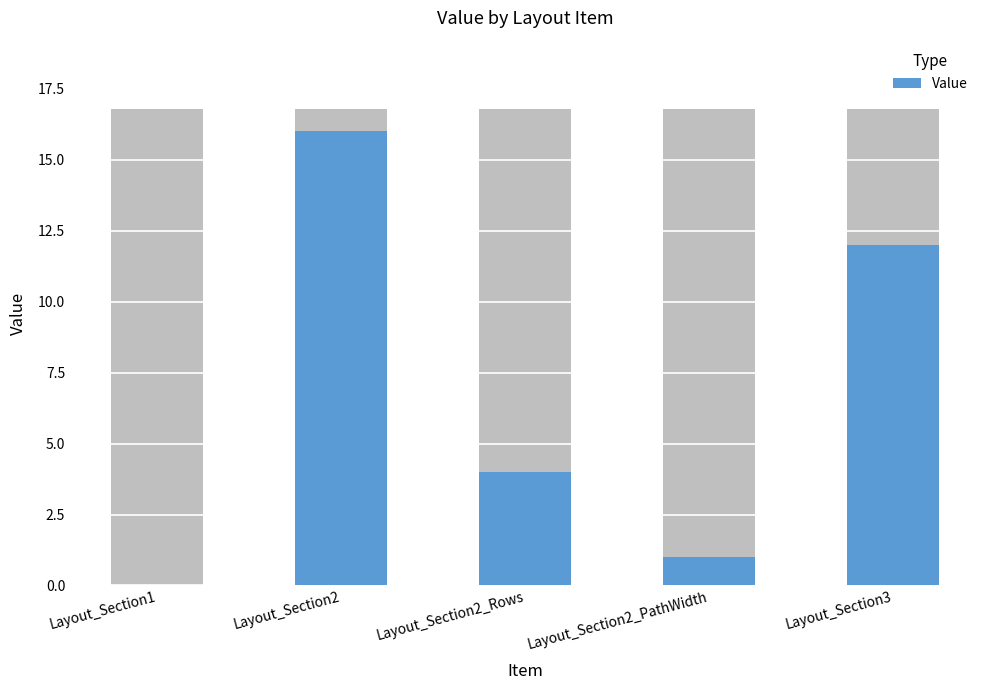

What is the average value?

7